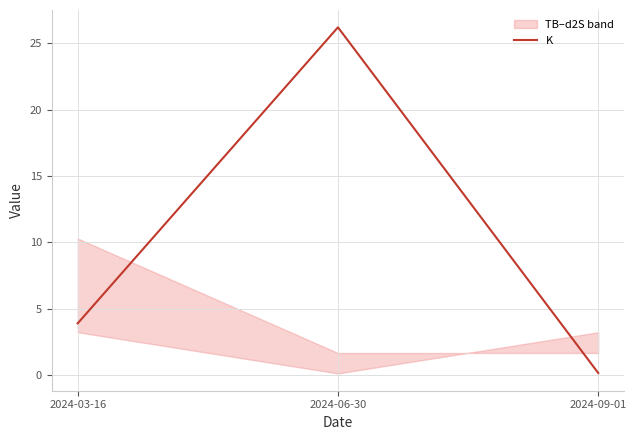

How many values exceed 3?

2